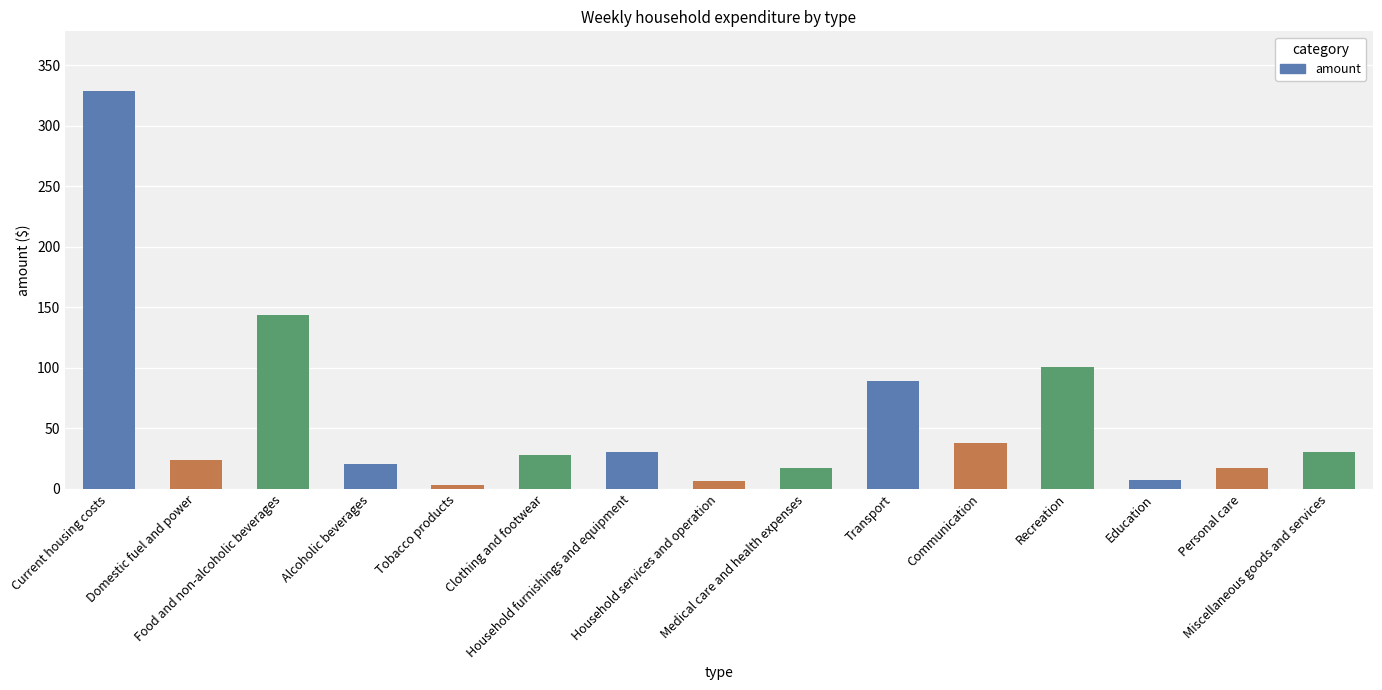

How many bars are there in total?

15